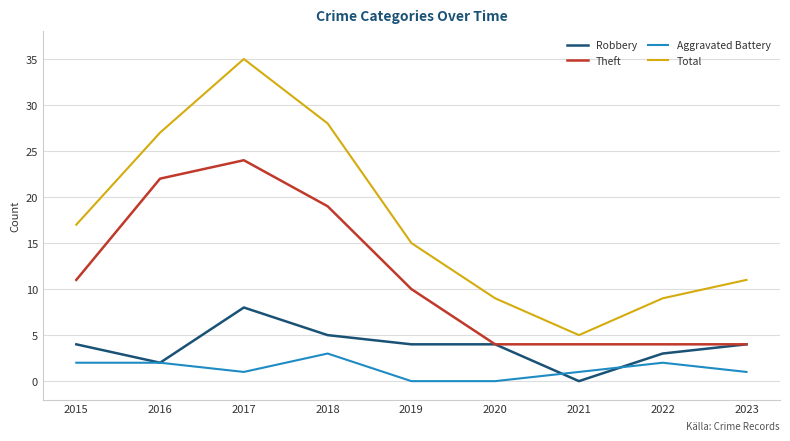

What is the difference between the second highest and minimum values in the Robbery series?

5